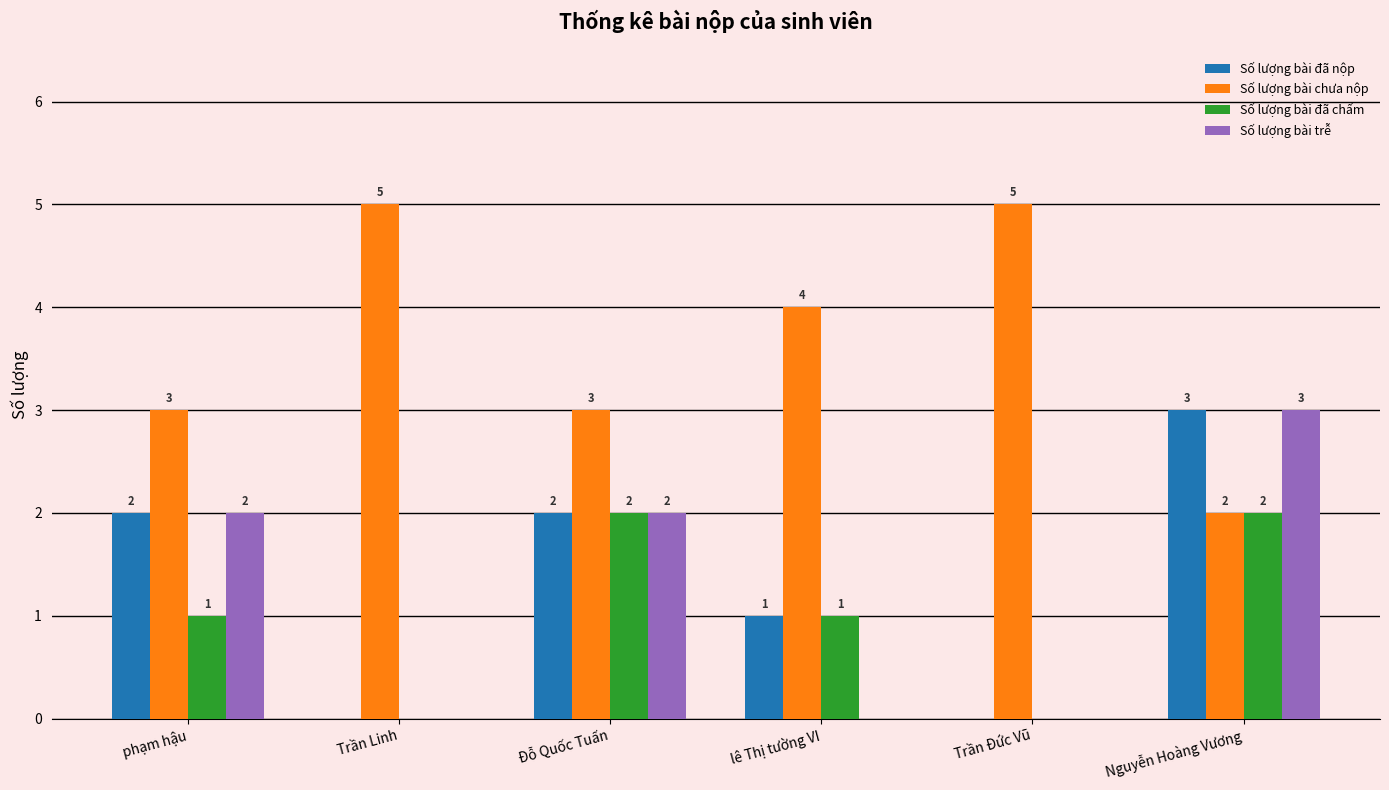

Is the value of Số lượng bài đã chấm at Trần Đức Vũ greater than the value of Số lượng bài trễ at Nguyễn Hoàng Vương?

No